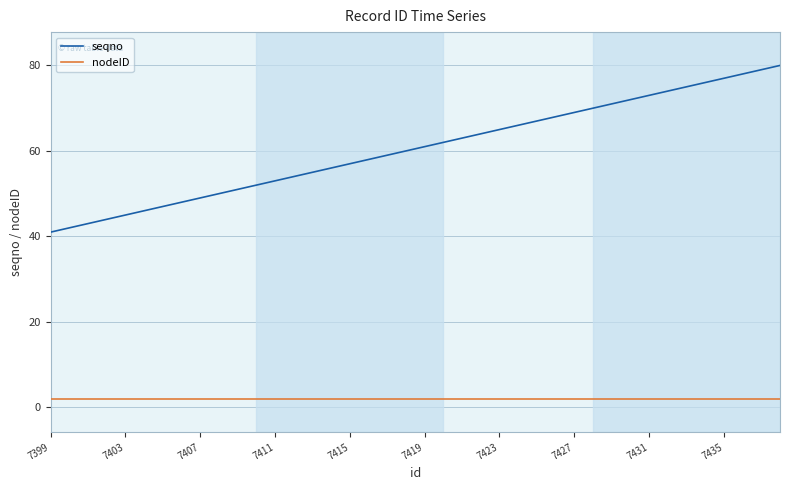

What is the greatest value displayed?

80